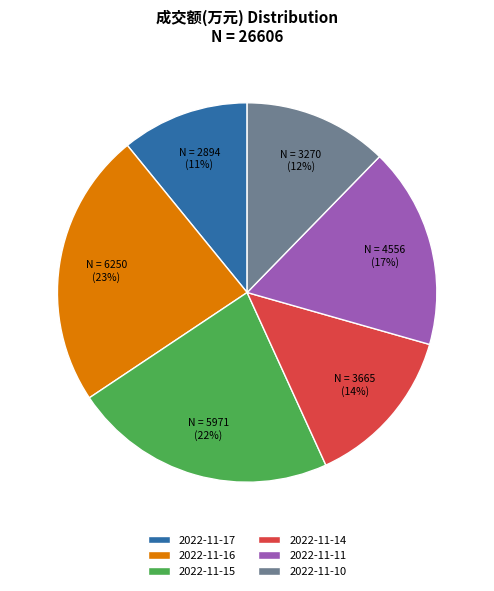

Which has a higher value, 2022-11-11 or 2022-11-17?

2022-11-11